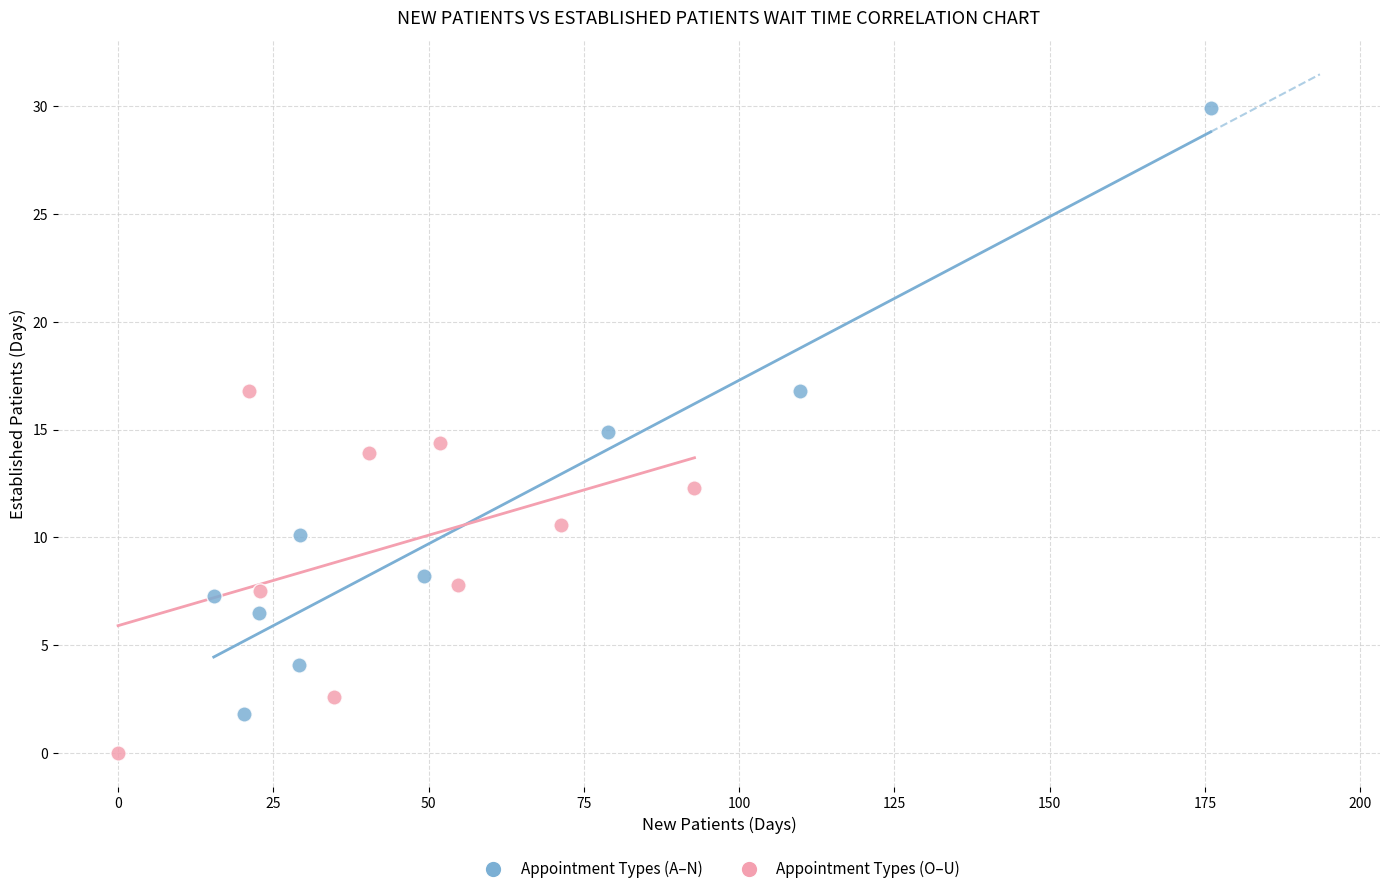

Which series has the widest spread of Y values?

Appointment Types (A–N)